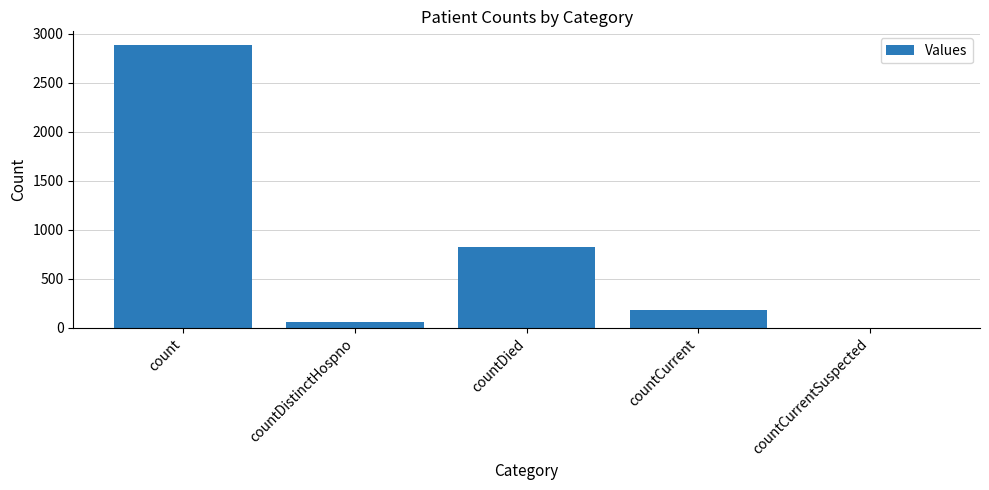

How many data points does each series have?

5